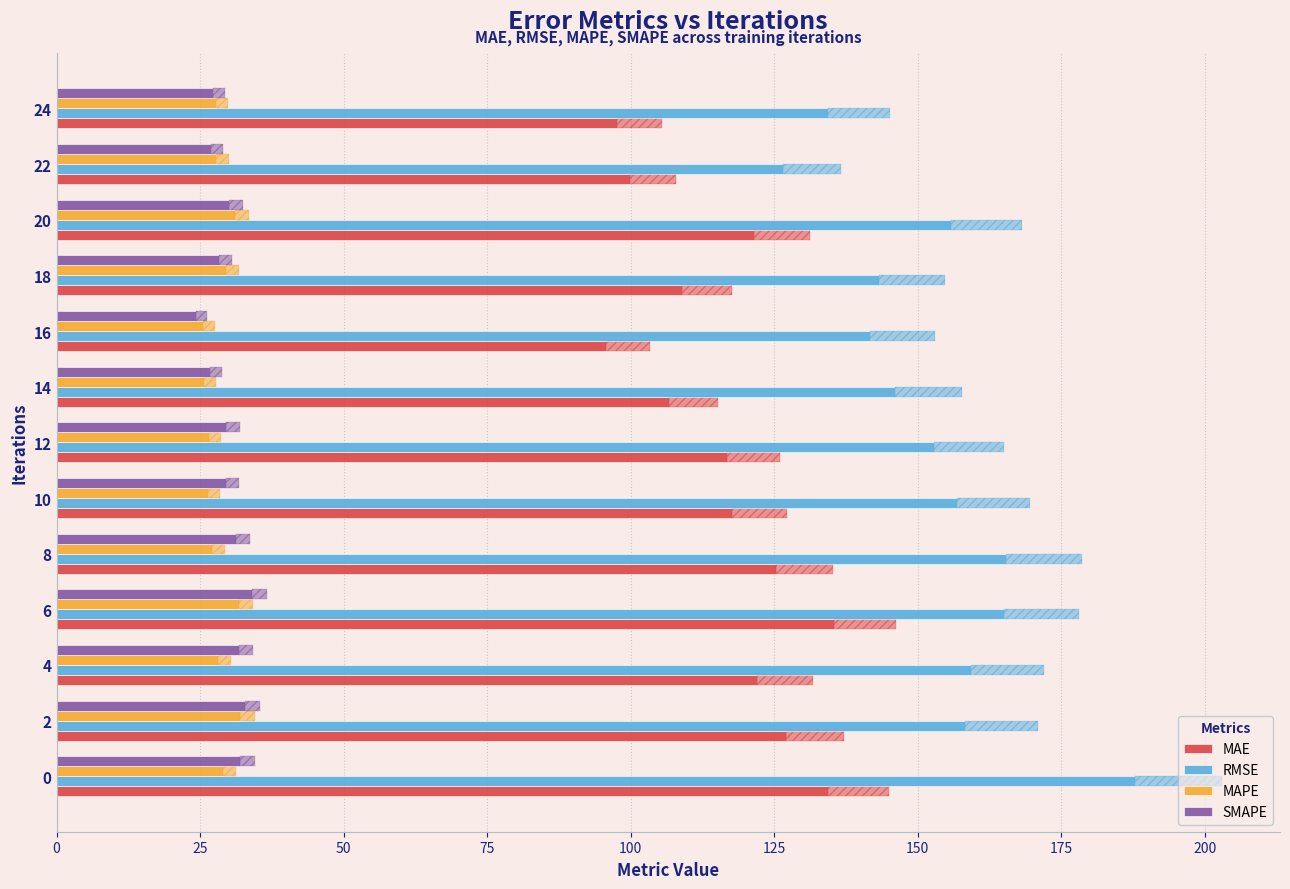

What is the average value of the MAE series?

116.1